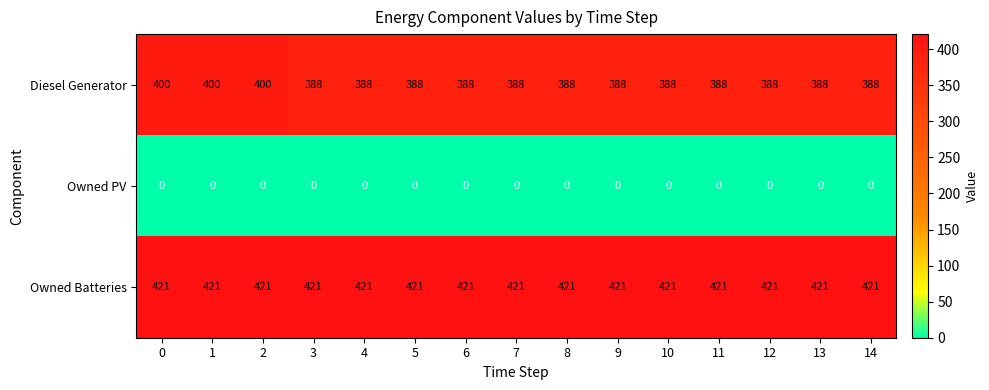

Is it true that Diesel Generator equals 132 at 9?

False